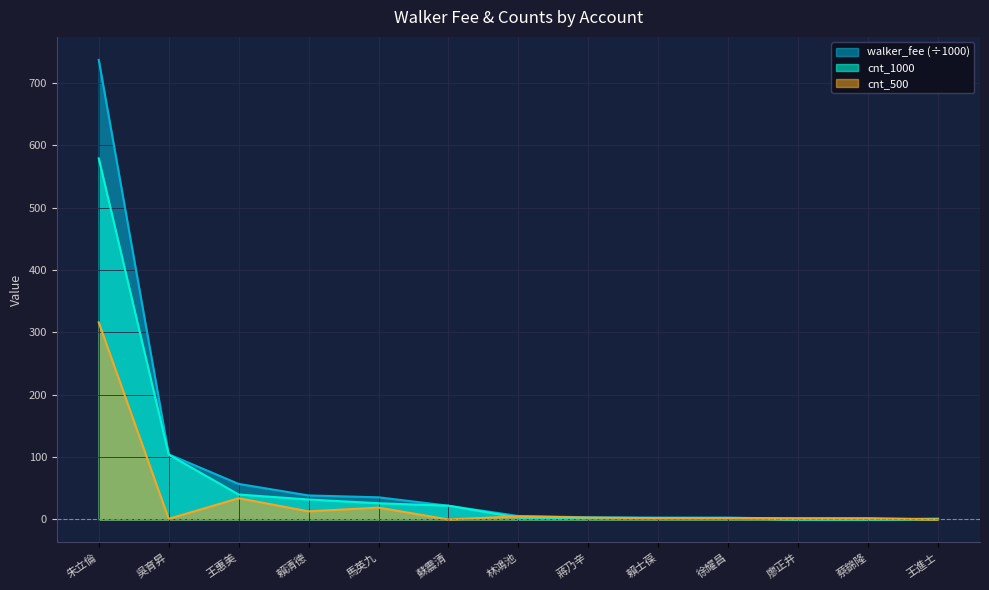

What is the label of the 9th point from the right?

馬英九